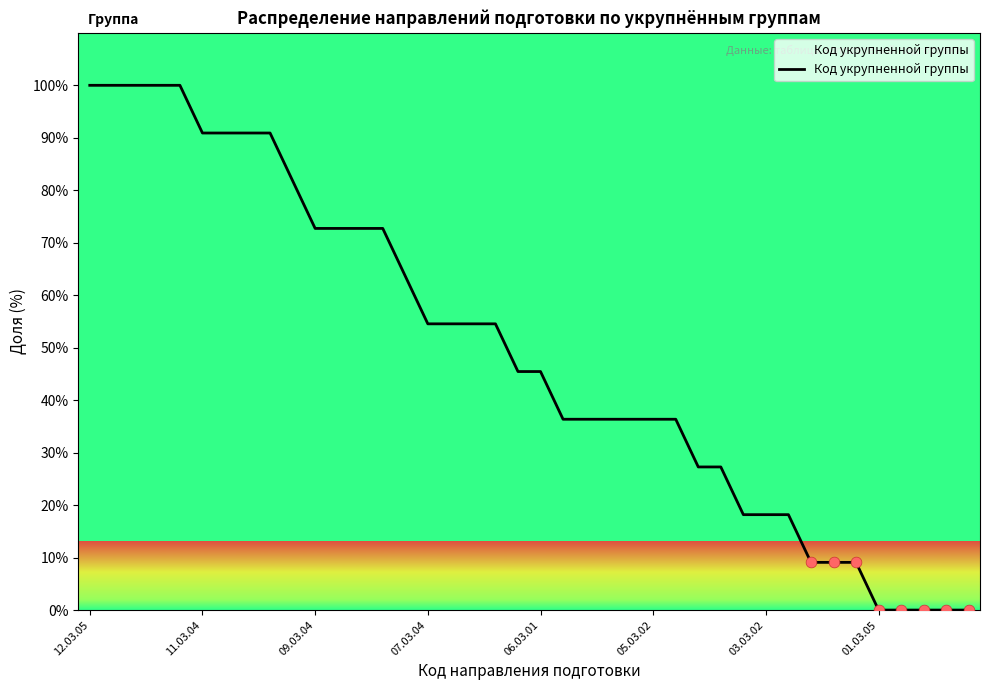

What is the difference between the maximum and minimum values?

100.0